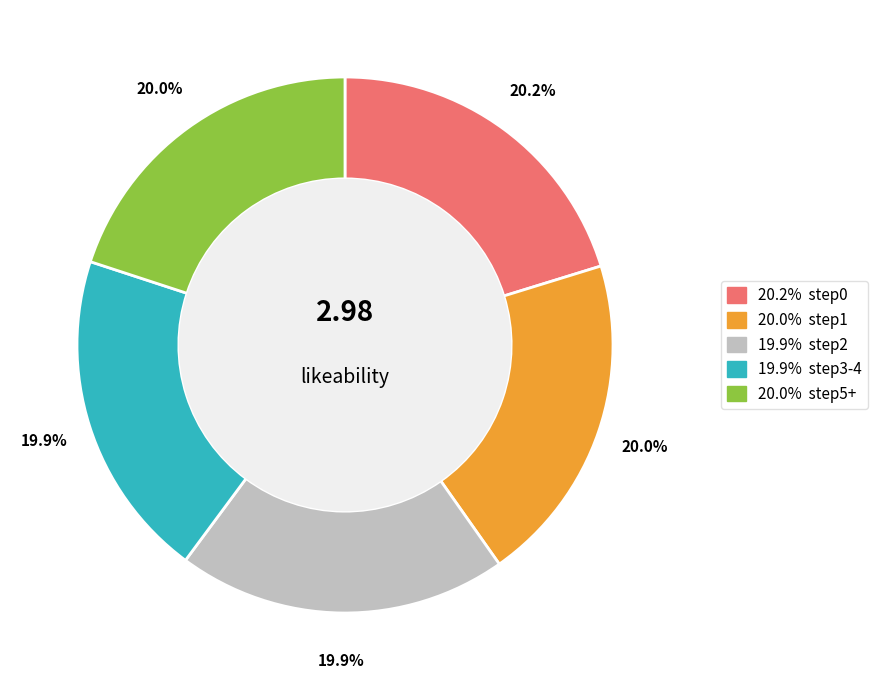

Is there a majority slice in this chart?

No